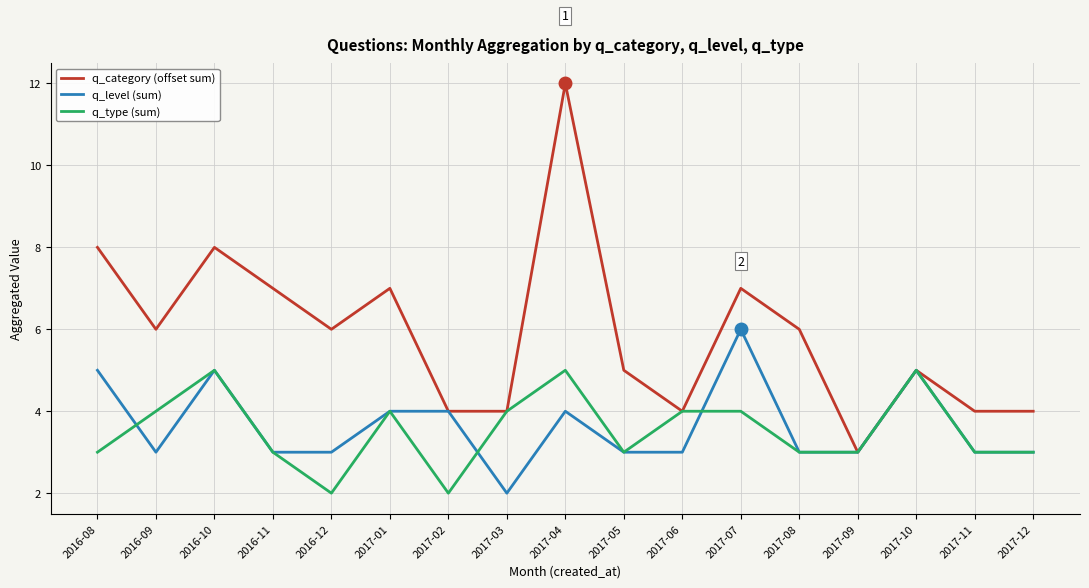

Is it true that q_category (offset sum) equals 3 at 2017-09?

True